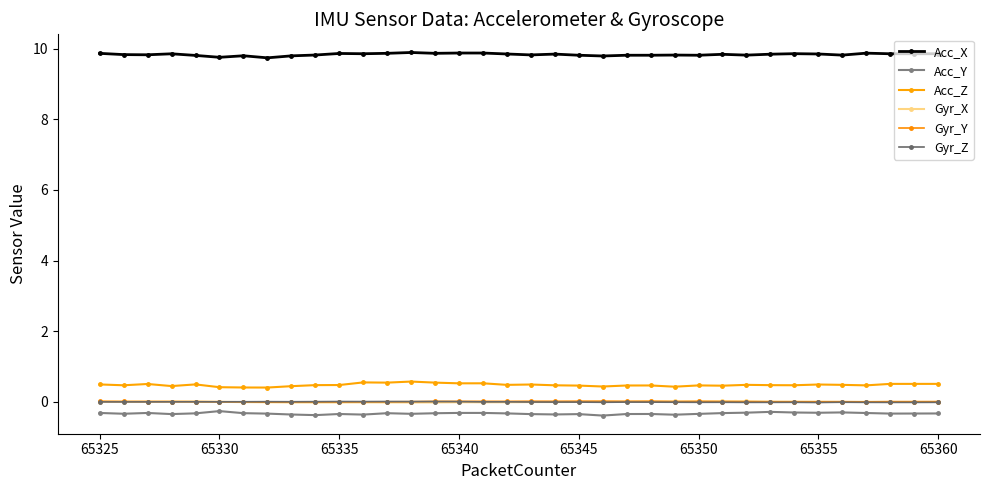

Where is the first local minimum for Gyr_Z?

65325